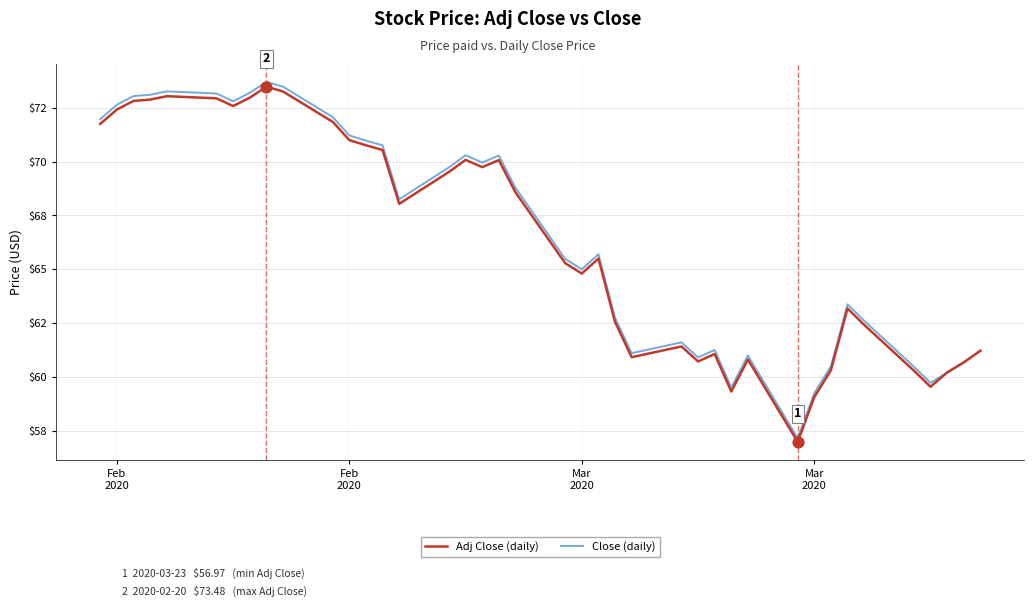

Is this an area chart (filled region under the line)?

No